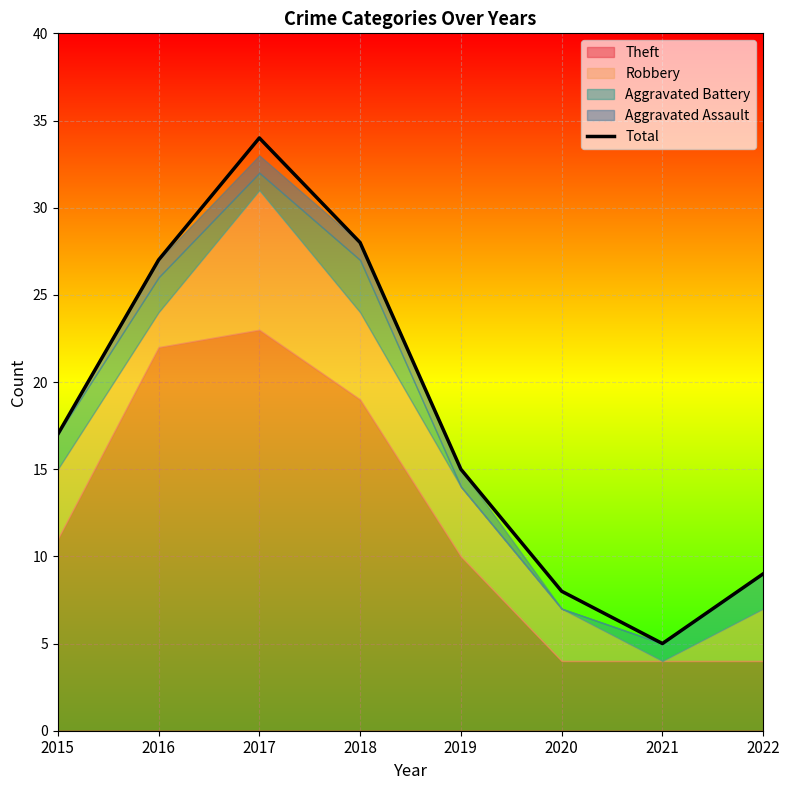

At which label is Total closest to 19?

2015